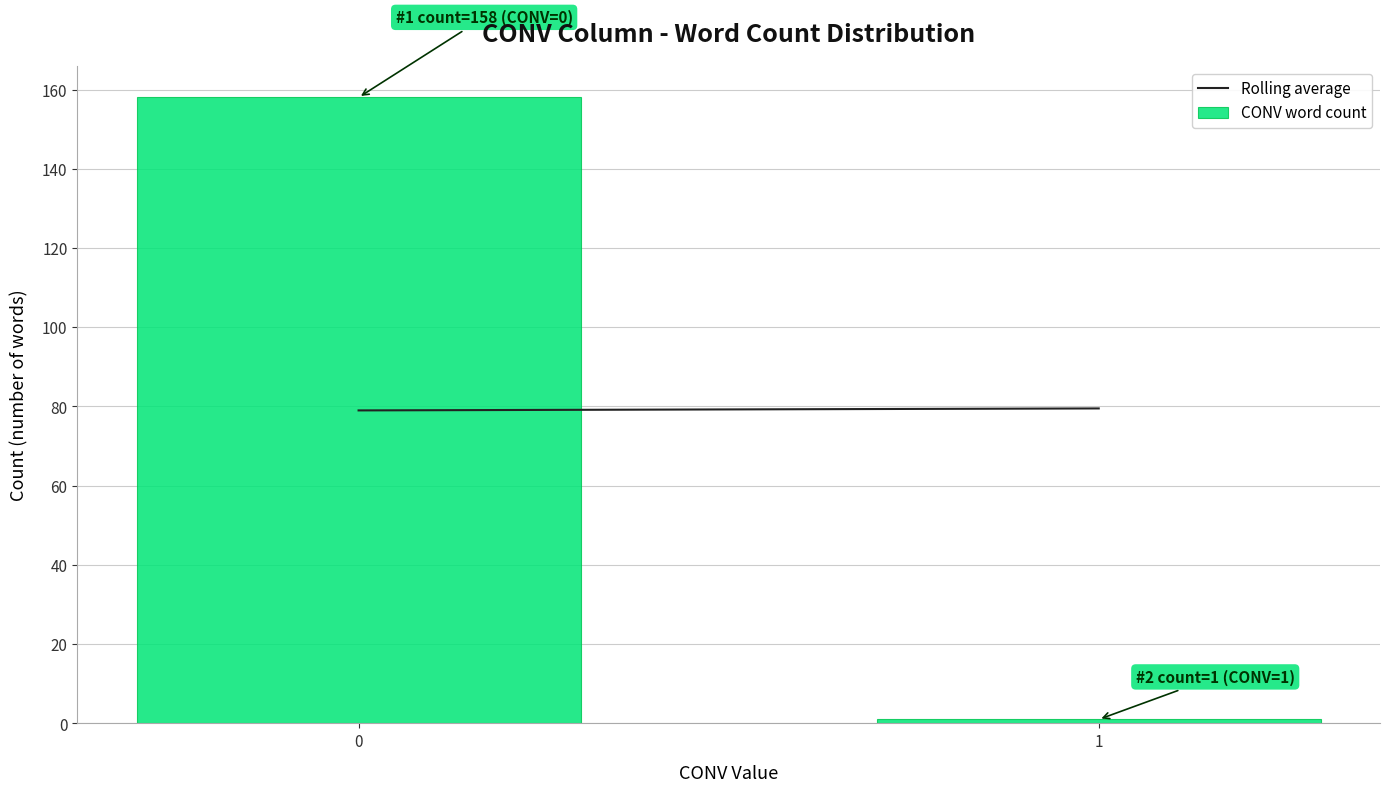

Reading left to right, transcribe all the data shown in this chart.

158	1